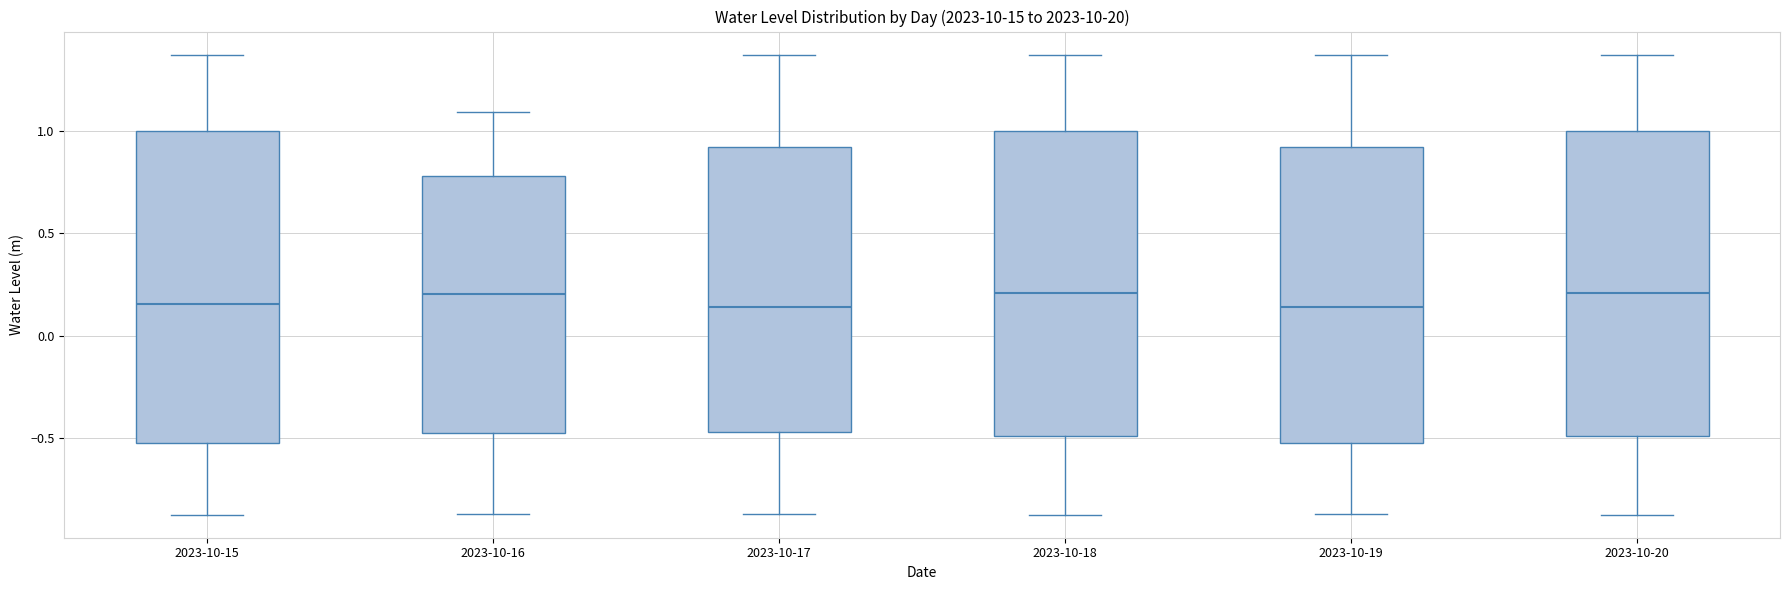

Reading left to right, transcribe this box plot: for each box, give where its median line is, the range the box spans, and where its two whiskers end, as read against the y-axis. The values are not printed on the chart, so give them approximately, as read against the axis.

2023-10-15: median 0.15, box -0.50 to 1.00, whiskers -0.85 to 1.35
2023-10-16: median 0.20, box -0.50 to 0.80, whiskers -0.85 to 1.10
2023-10-17: median 0.15, box -0.45 to 0.90, whiskers -0.85 to 1.35
2023-10-18: median 0.20, box -0.50 to 1.00, whiskers -0.85 to 1.35
2023-10-19: median 0.15, box -0.50 to 0.90, whiskers -0.85 to 1.35
2023-10-20: median 0.20, box -0.50 to 1.00, whiskers -0.85 to 1.35